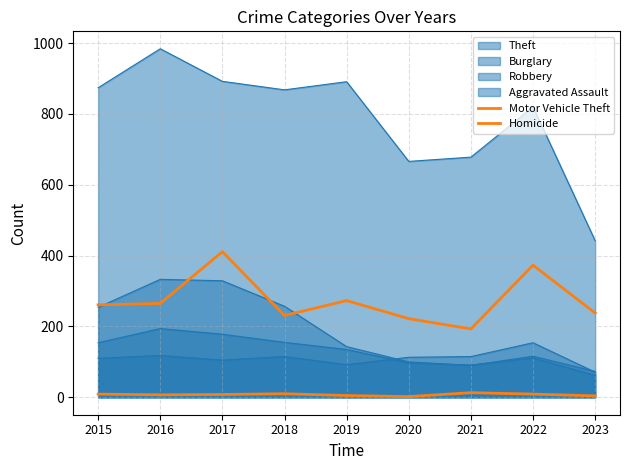

What is the maximum value for Motor Vehicle Theft?

411